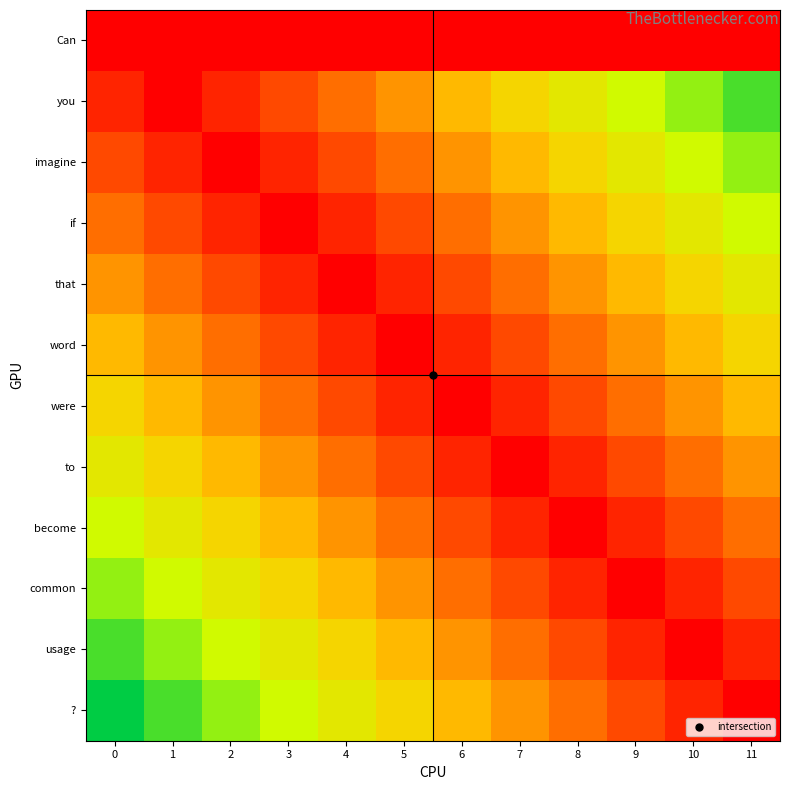

Which has a higher value, 11 or 3?

11